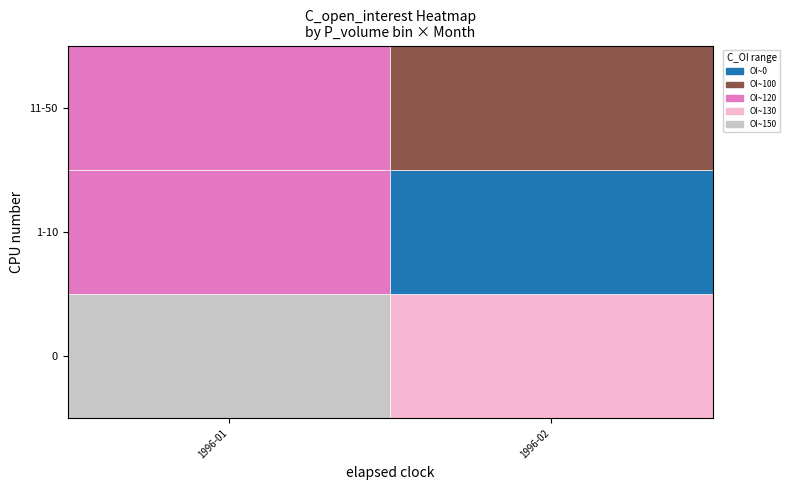

Count the number of categories in the chart.

2